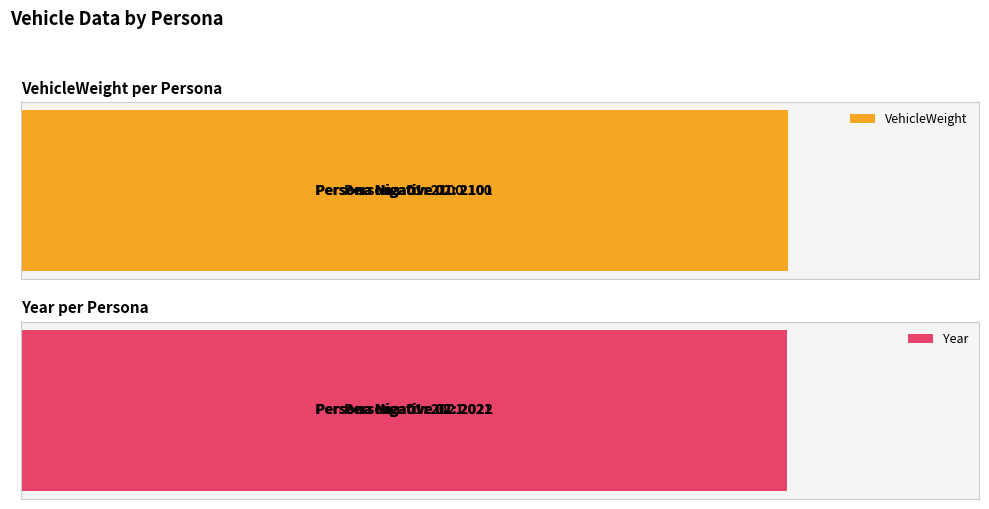

How many bars are there in total?

6